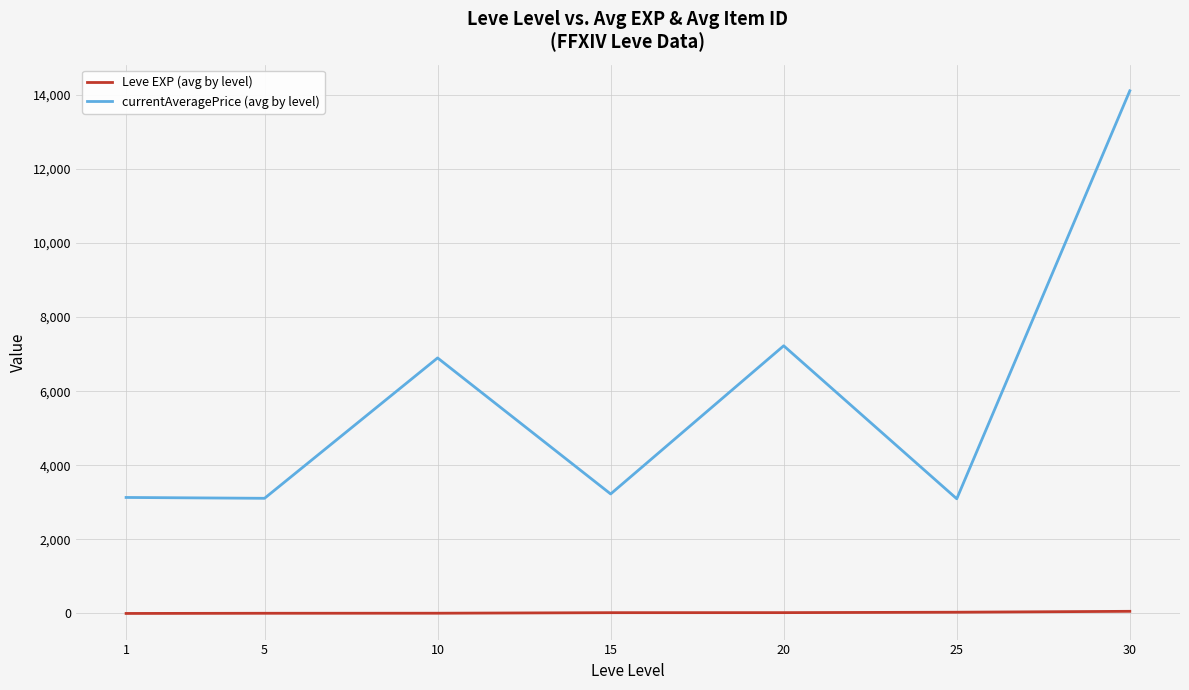

What is the difference between the highest and lowest values at 25?

3061.2